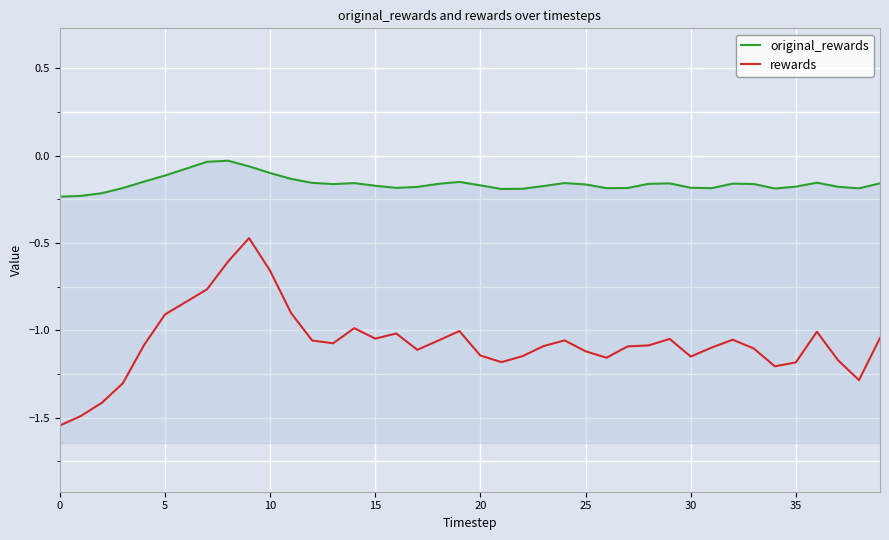

At 35, list the series in order from smallest to largest.

rewards, original_rewards